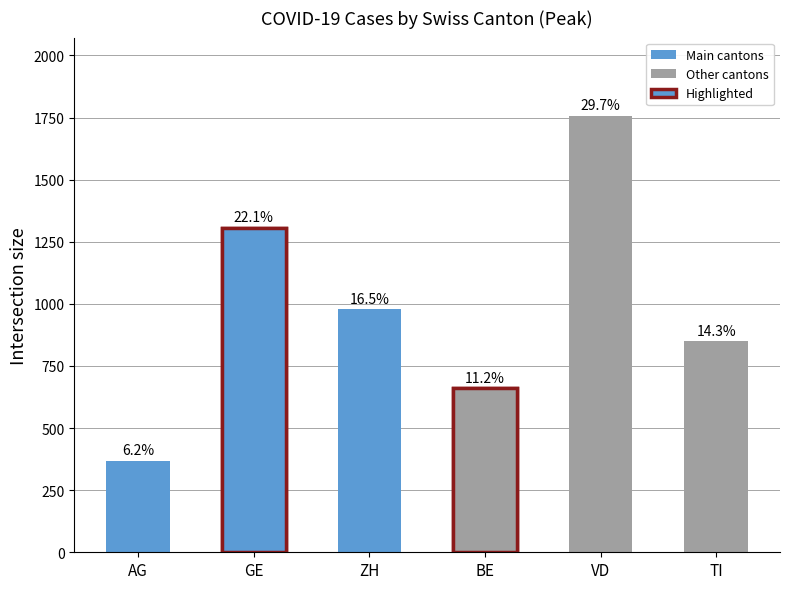

Are the bars horizontal?

No